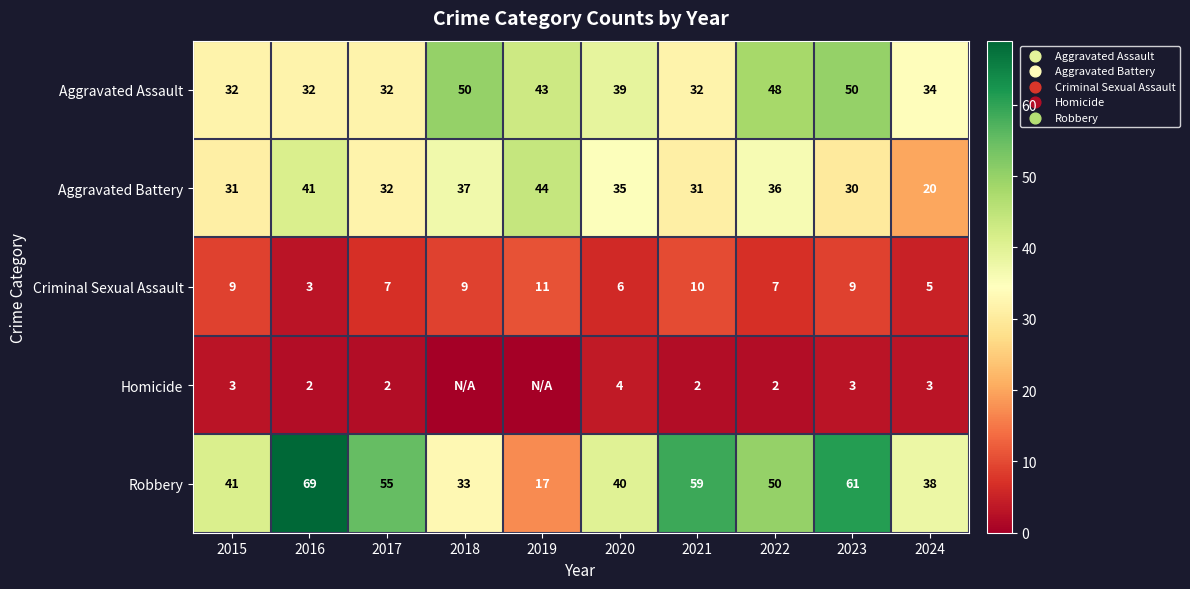

What is the lowest value of the Aggravated Battery series?

20